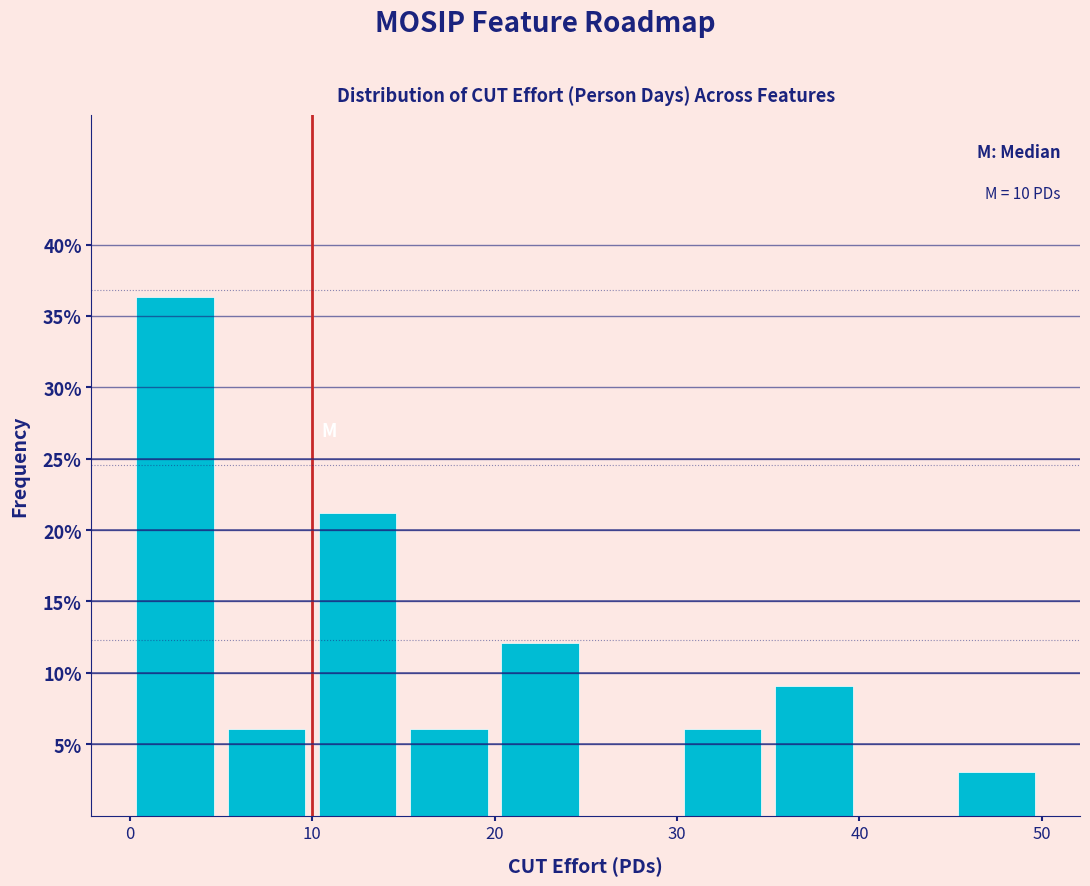

Over which range of the x-axis is the bar tallest?

0 to 5